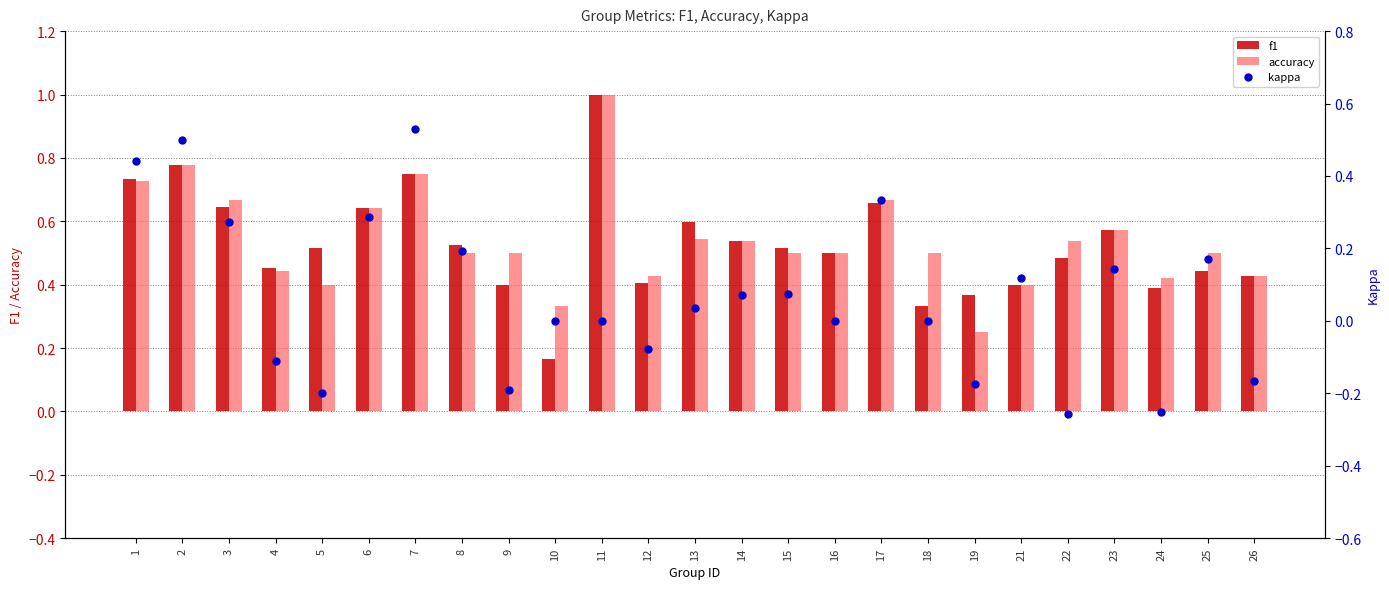

At how many categories does at least one series exceed 0?

25